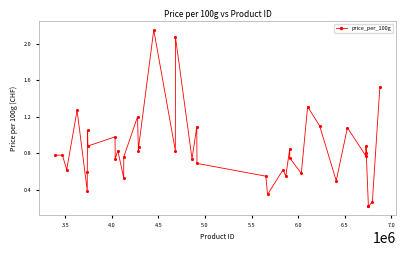

True or false: the data has more than 1 interior local peaks.

True